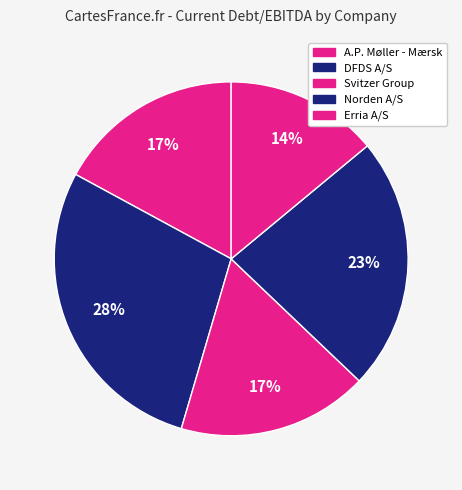

Count the number of slices in the pie.

5